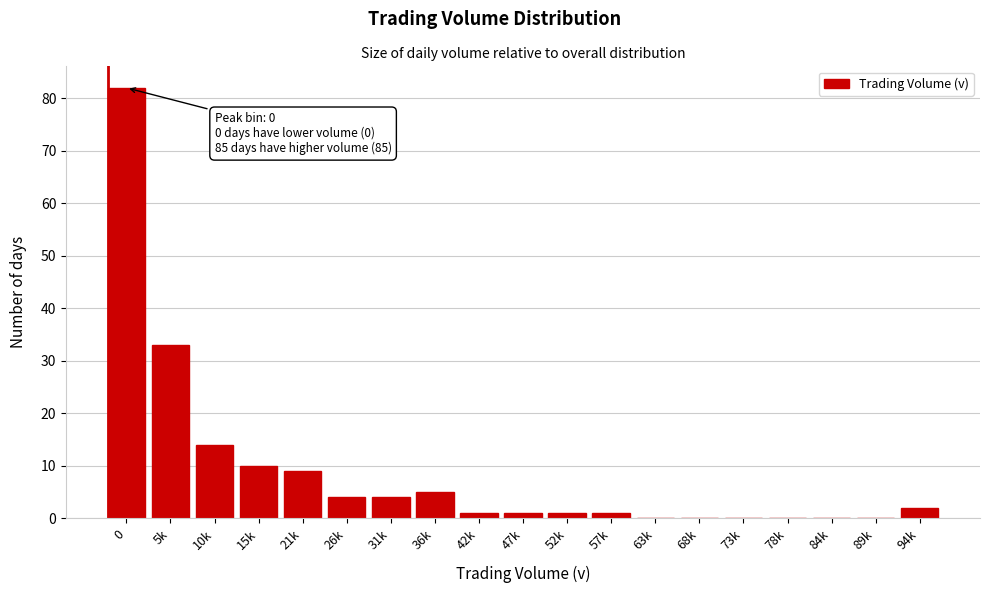

Reading left to right, extract all data points from this chart.

0=82	5k=33	10k=14	15k=10	21k=9	26k=4	31k=4	36k=5	42k=1	47k=1	52k=1	57k=1	63k=0	68k=0	73k=0	78k=0	84k=0	89k=0	94k=2